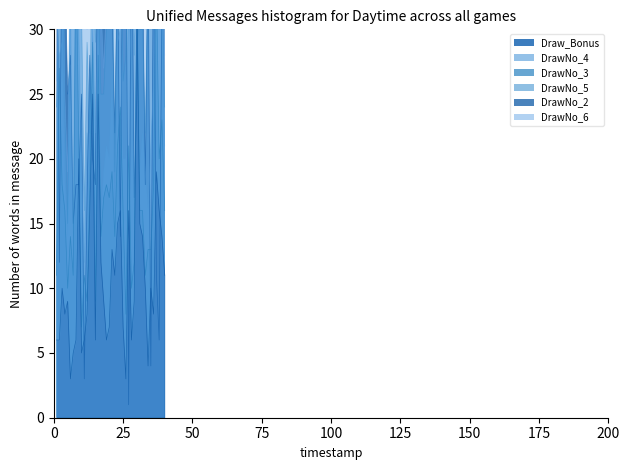

At which label does DrawNo_2 reach its minimum?

6